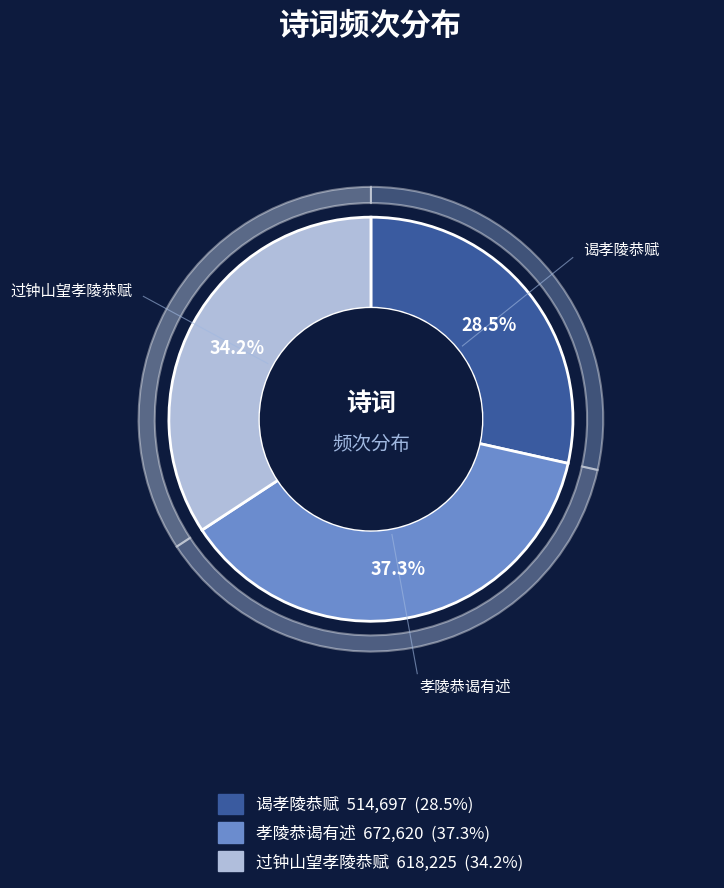

Which category has the biggest portion of the pie?

孝陵恭谒有述